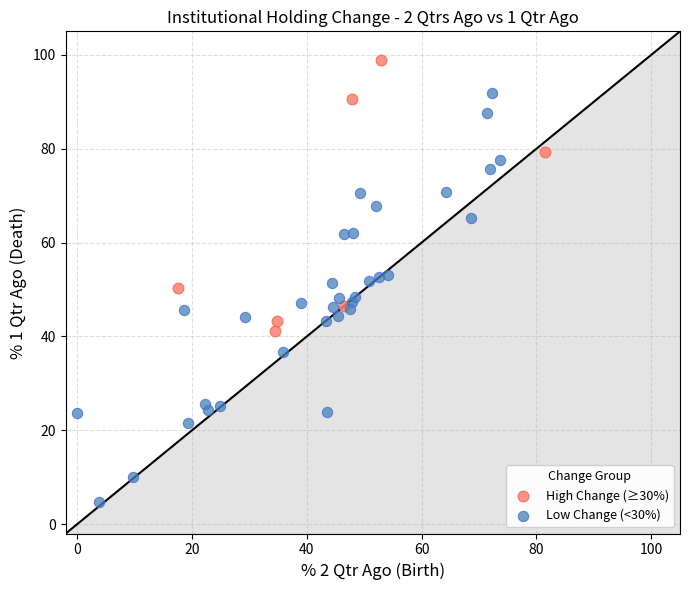

Which series has the largest Y range (max minus min)?

Low Change (<30%)